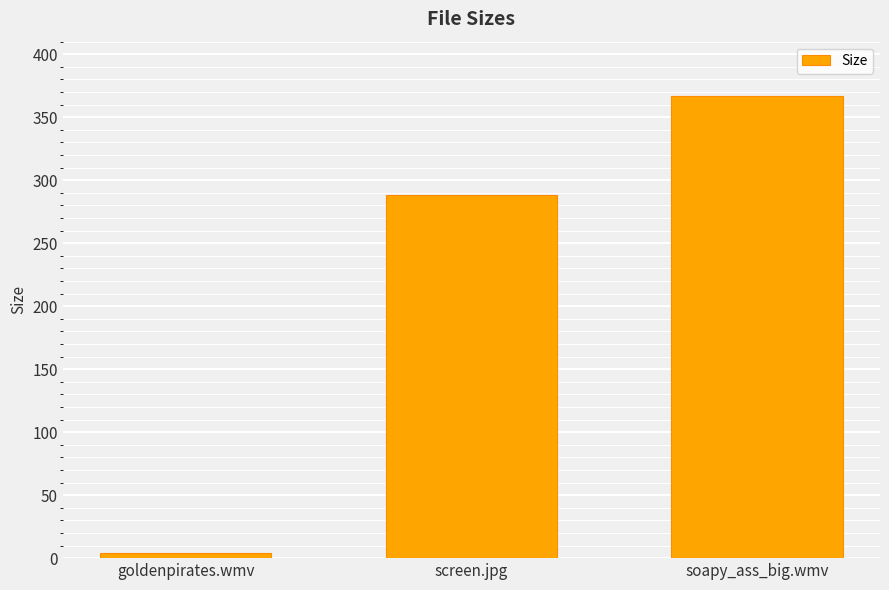

What is the value of the 1st bar from the left?

4.1